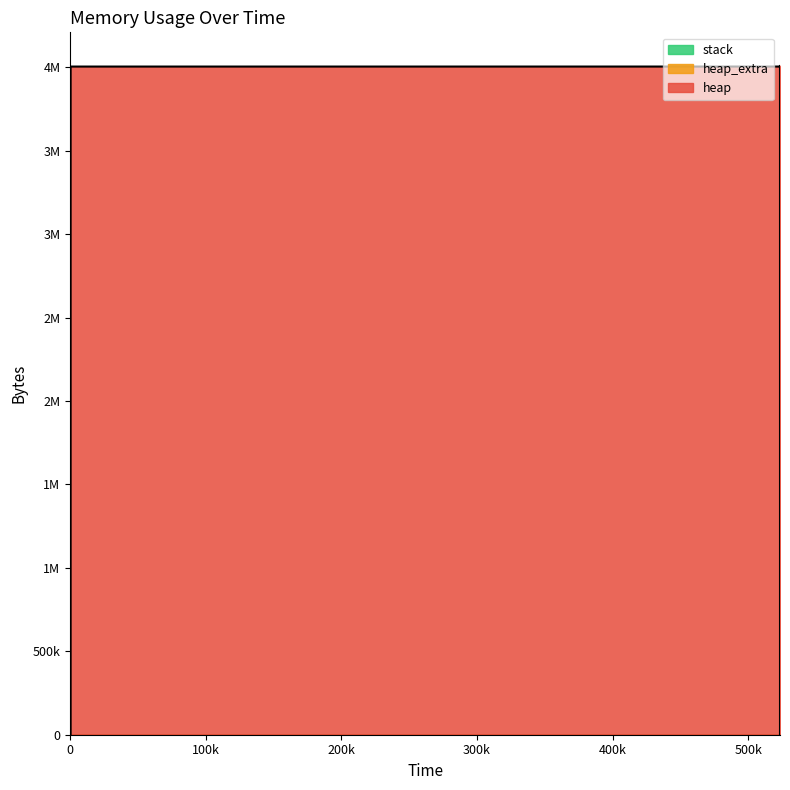

At which category is the sum across all series the highest?

6